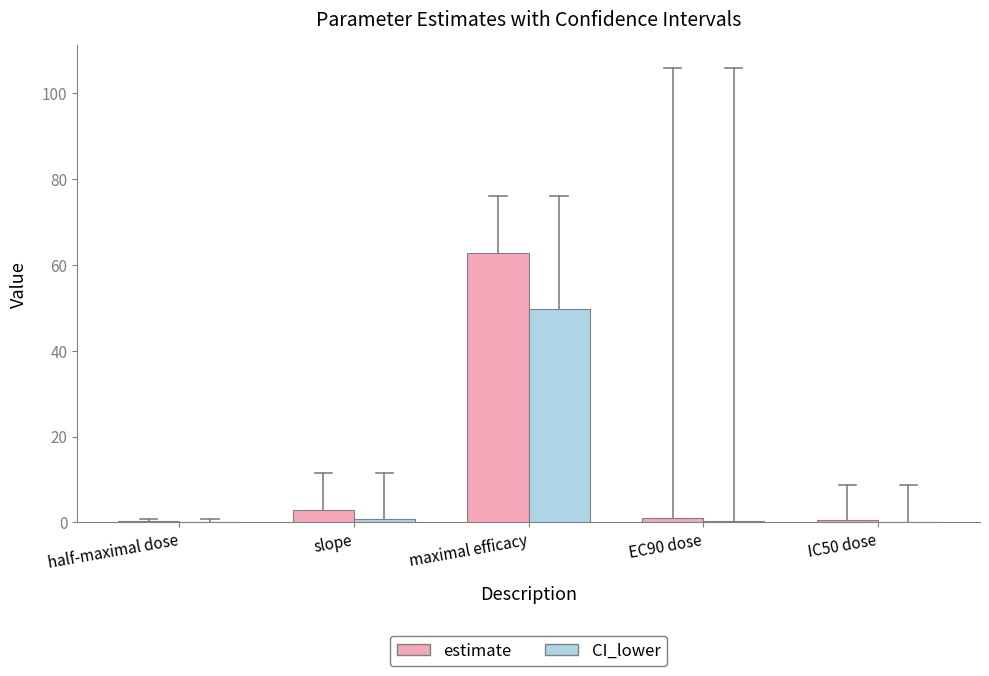

What is the maximum value shown in the chart?

62.9